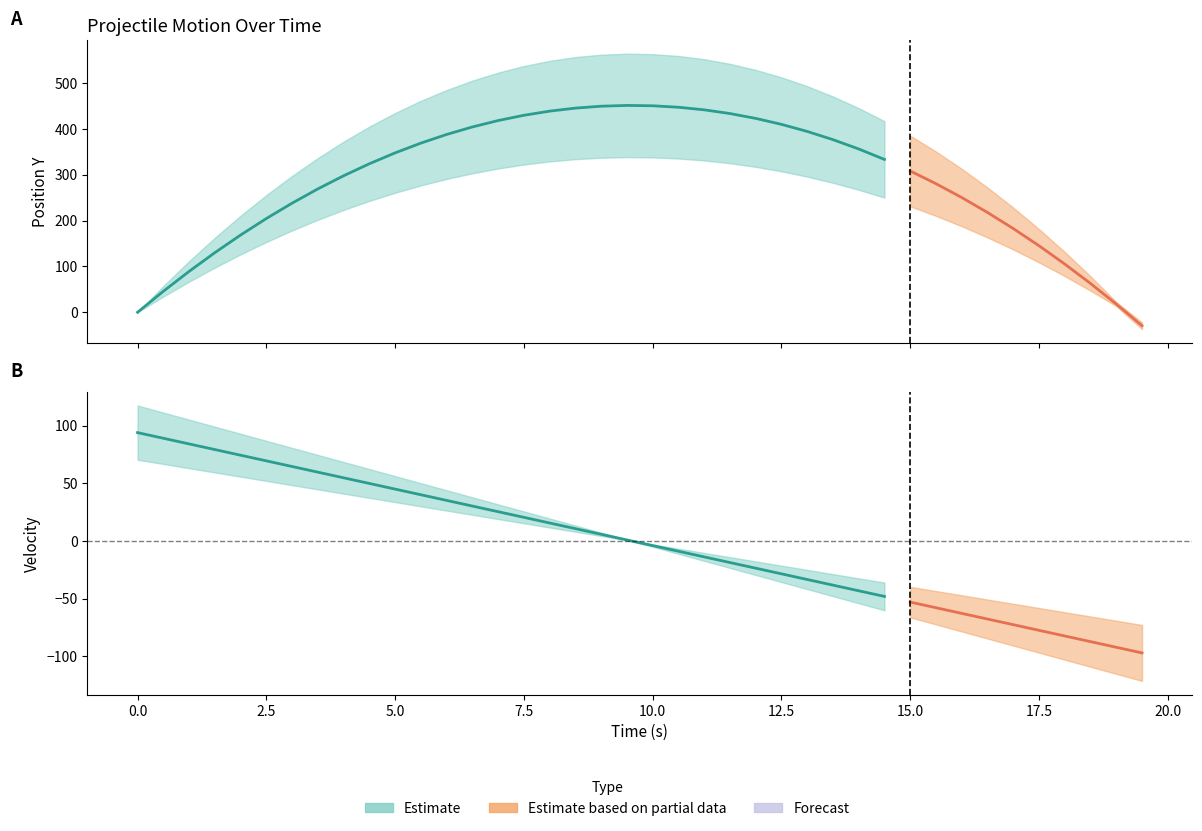

How many data points in velocidad en el momento are above 0?

20